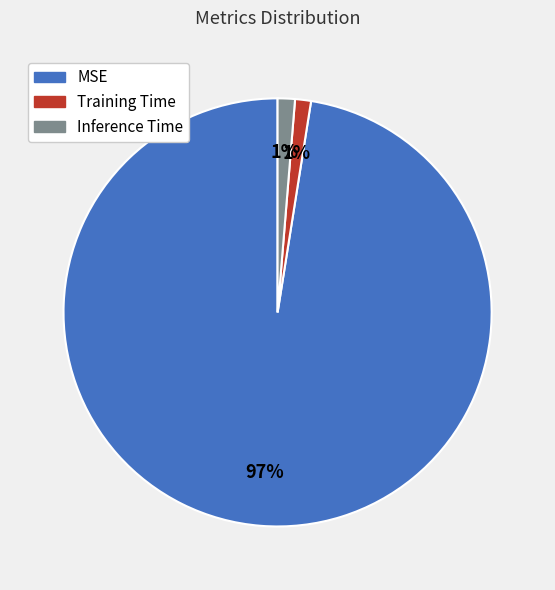

Is it true that MSE is 97% of the pie?

True